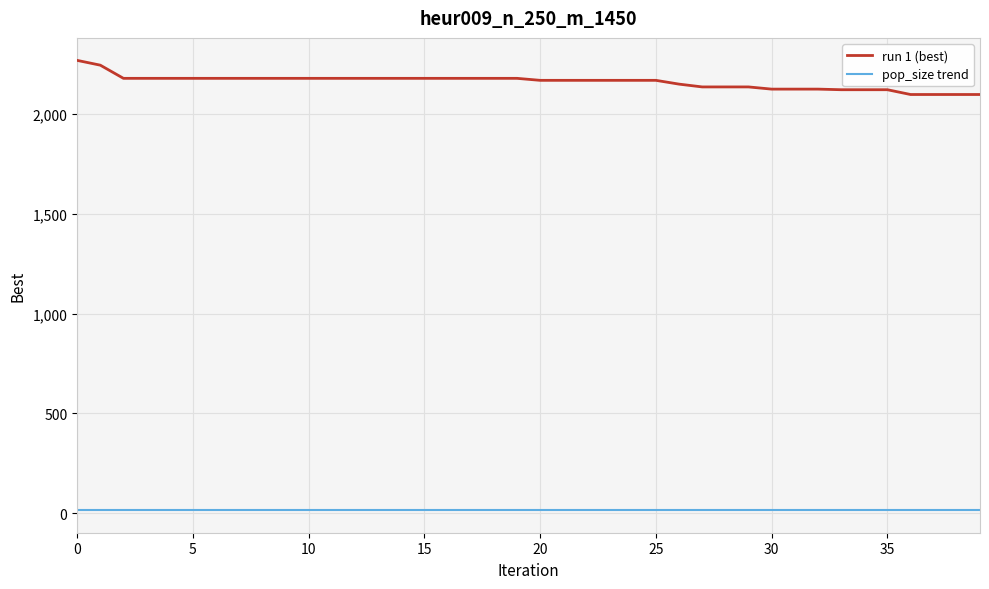

How many lines are shown in the chart?

2